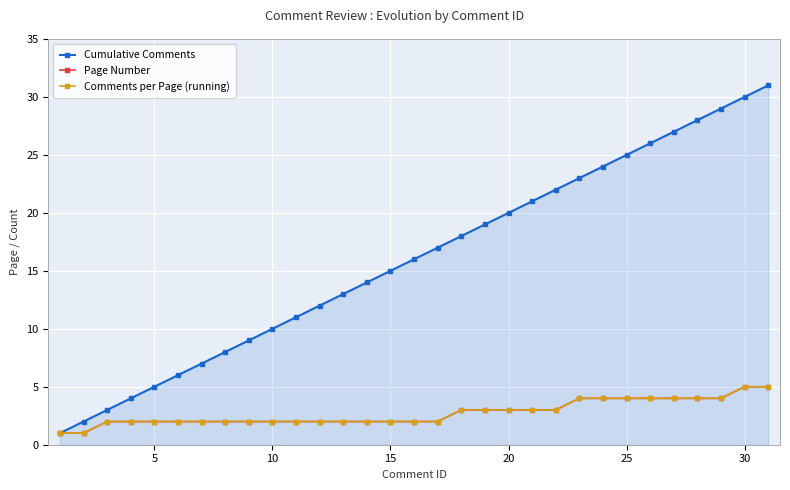

Is this an area chart (filled region under the line)?

Yes